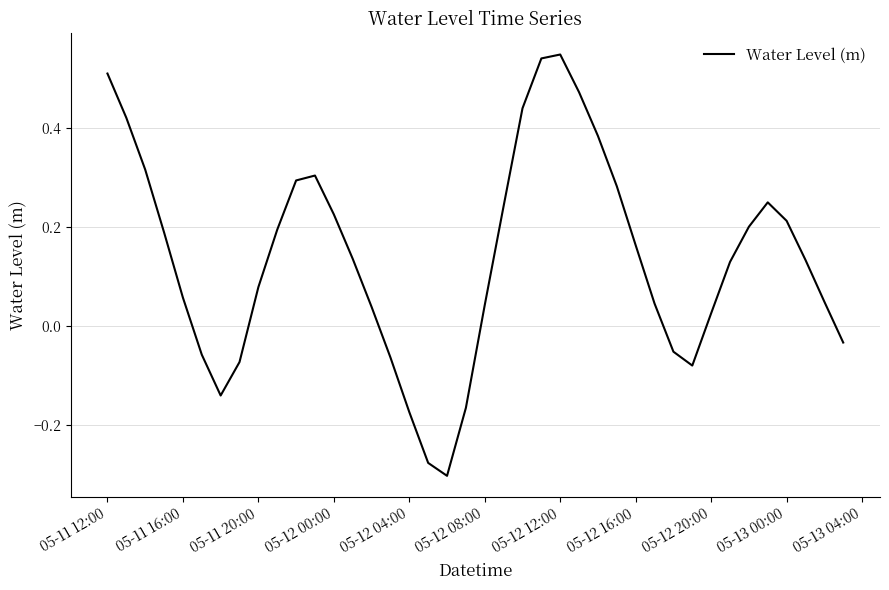

How many lines are shown in the chart?

1